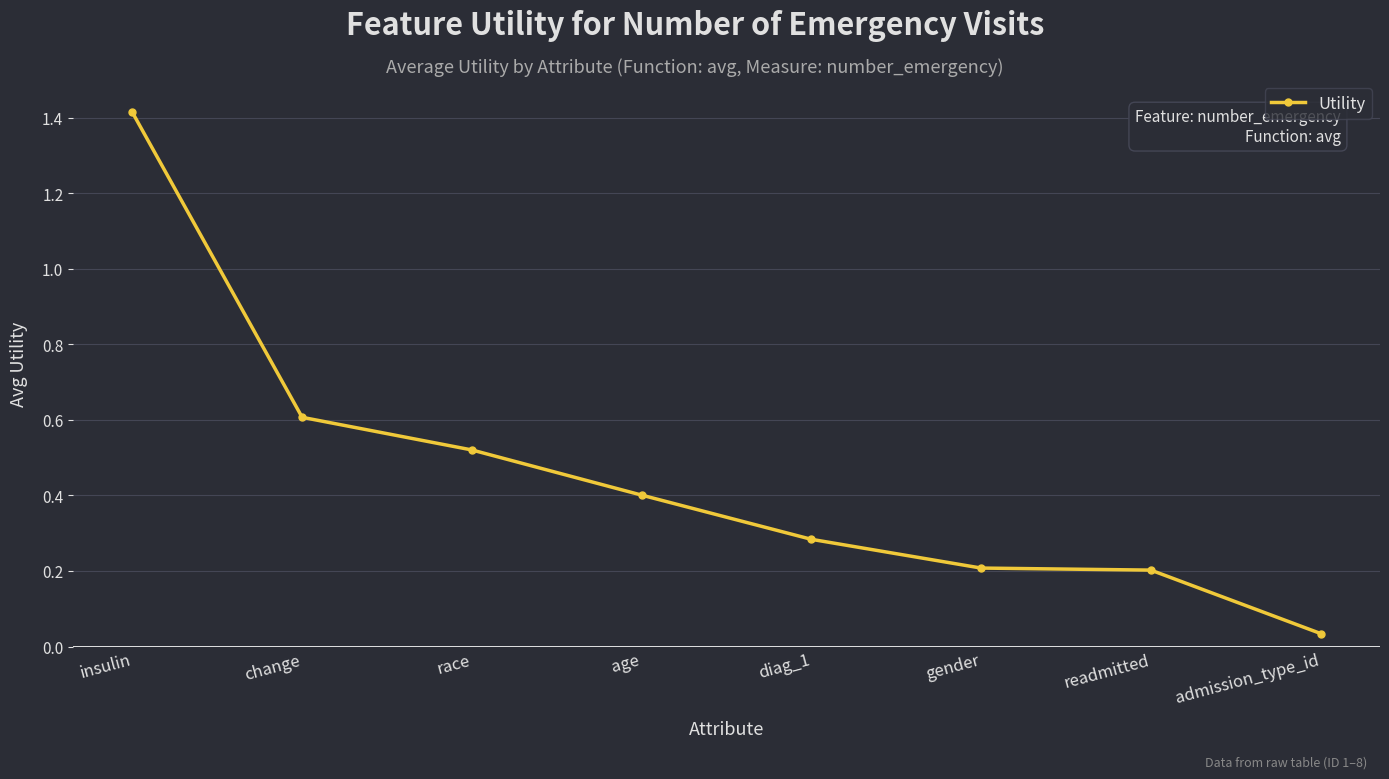

At which label is the value closest to 0?

admission_type_id